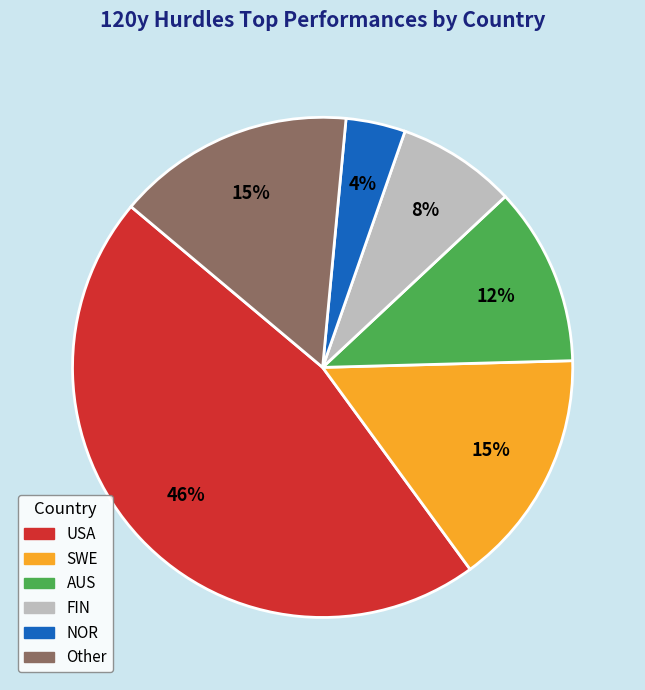

Does any single category account for the majority?

No